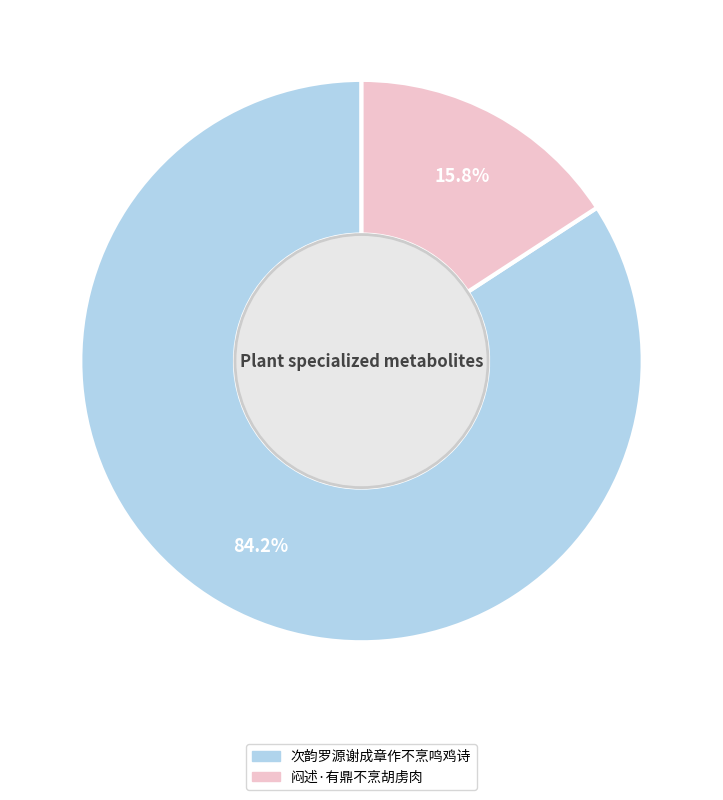

What is the smallest slice in the pie chart?

闷述·有鼎不烹胡虏肉